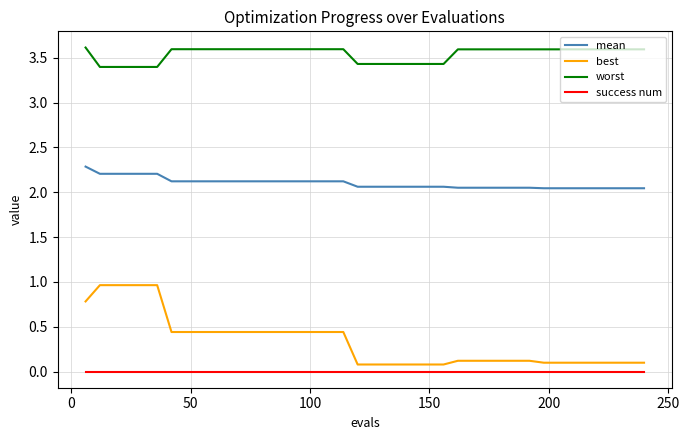

Which series has the largest total across all categories?

worst